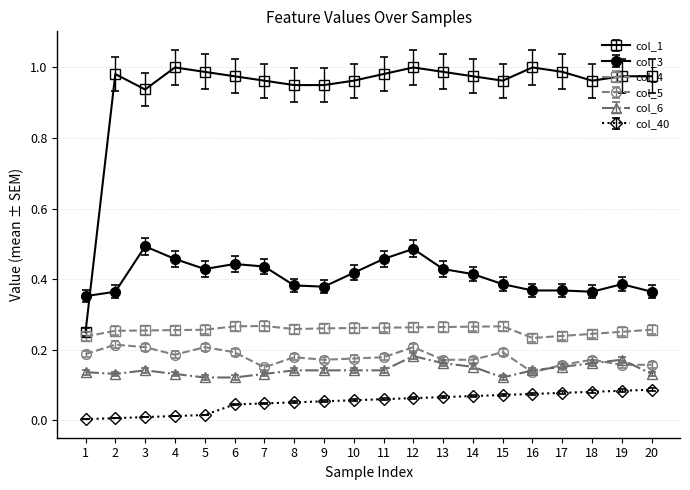

Which series has the largest range (max minus min)?

col_1